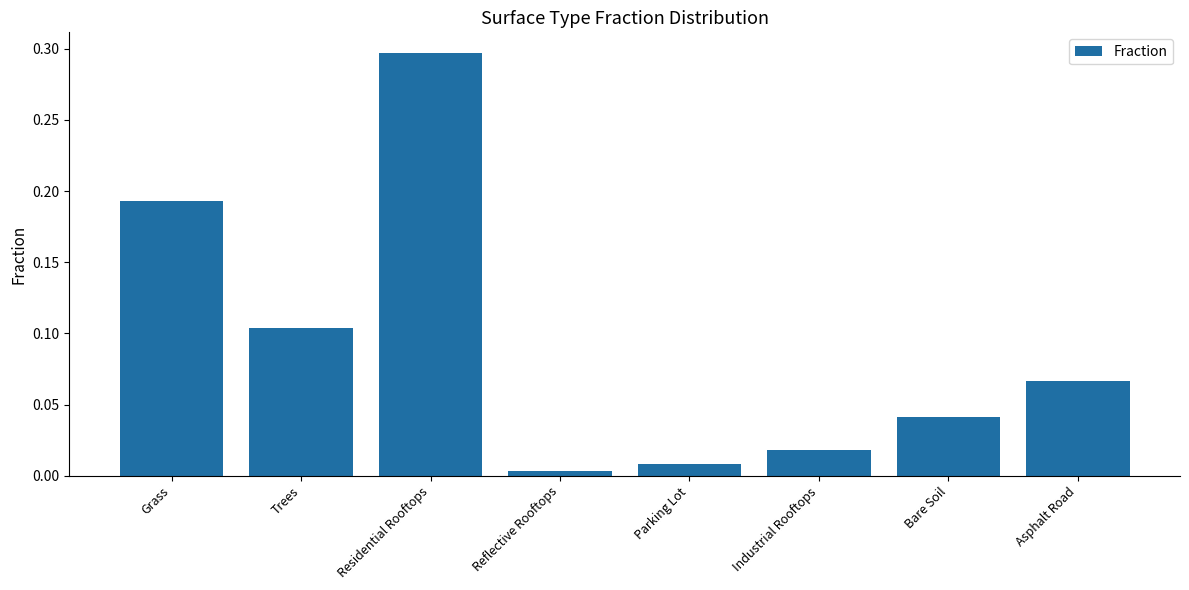

Which category has the highest value across all series?

Residential Rooftops